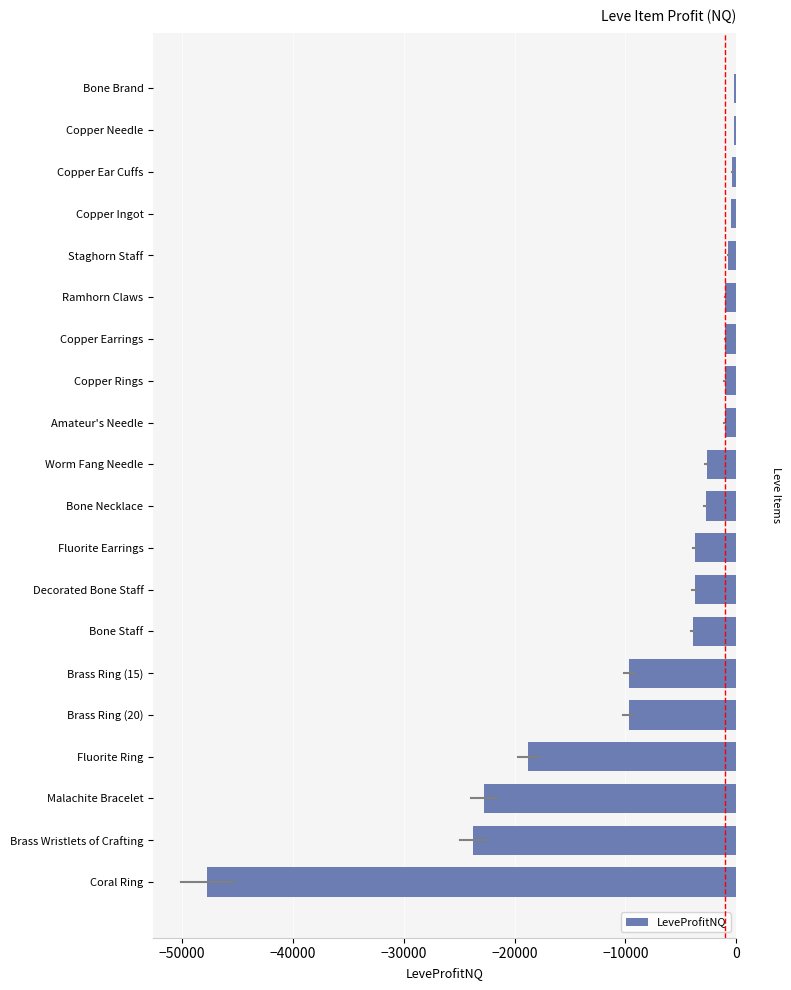

How many bars are there in total?

20